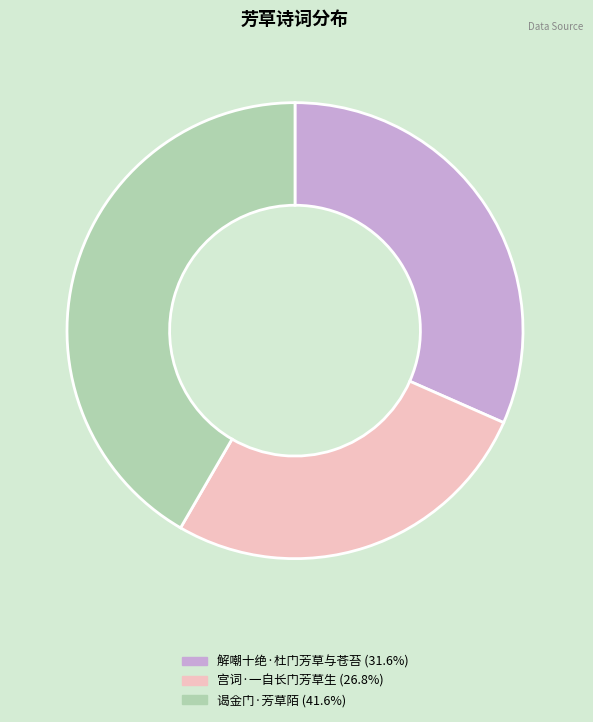

Is the sum of 宫词·一自长门芳草生 and 谒金门·芳草陌 greater than half?

Yes